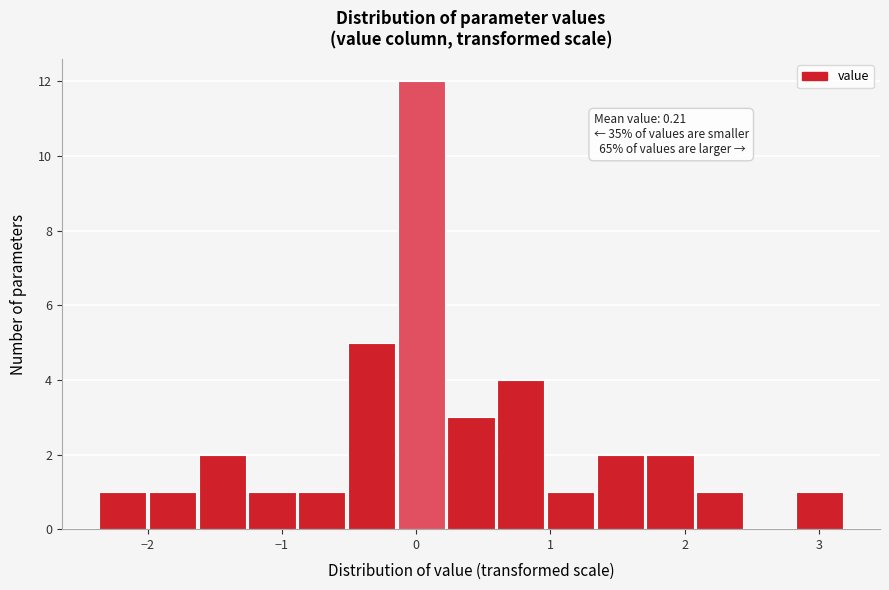

Read against the x-axis, roughly where is the centre of the tallest bar?

0.0